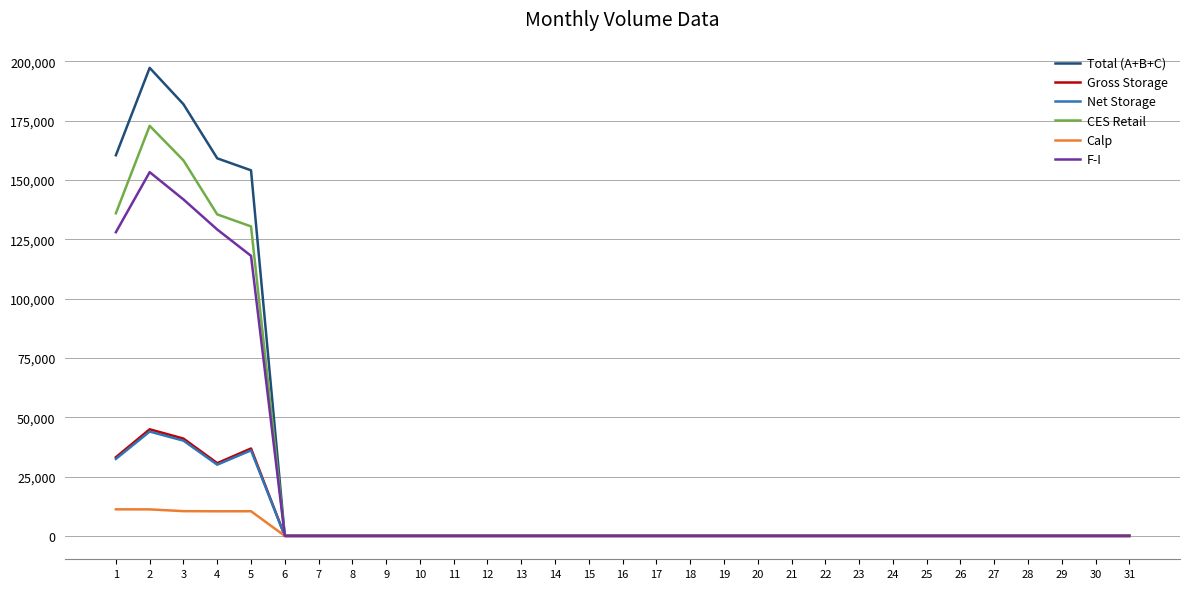

What is the maximum value for Gross Storage?

44907